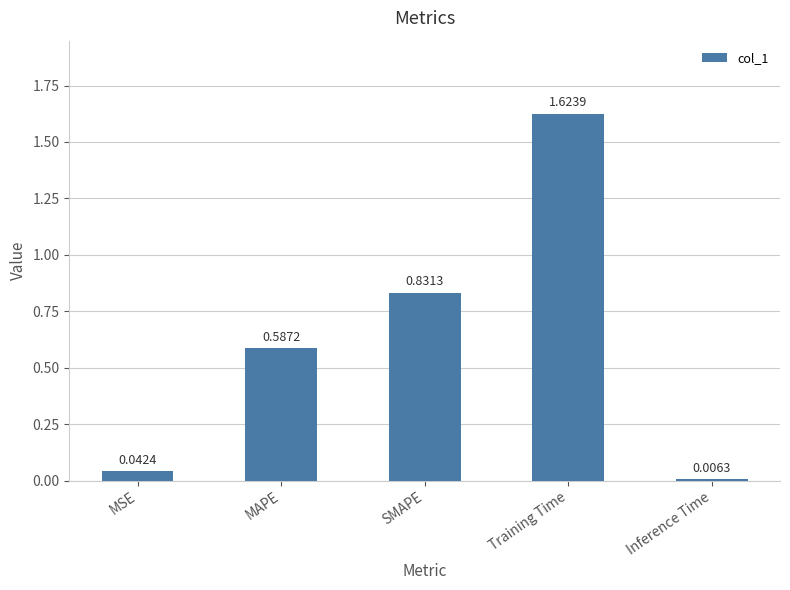

Which label corresponds to the smallest value in the chart?

Inference Time